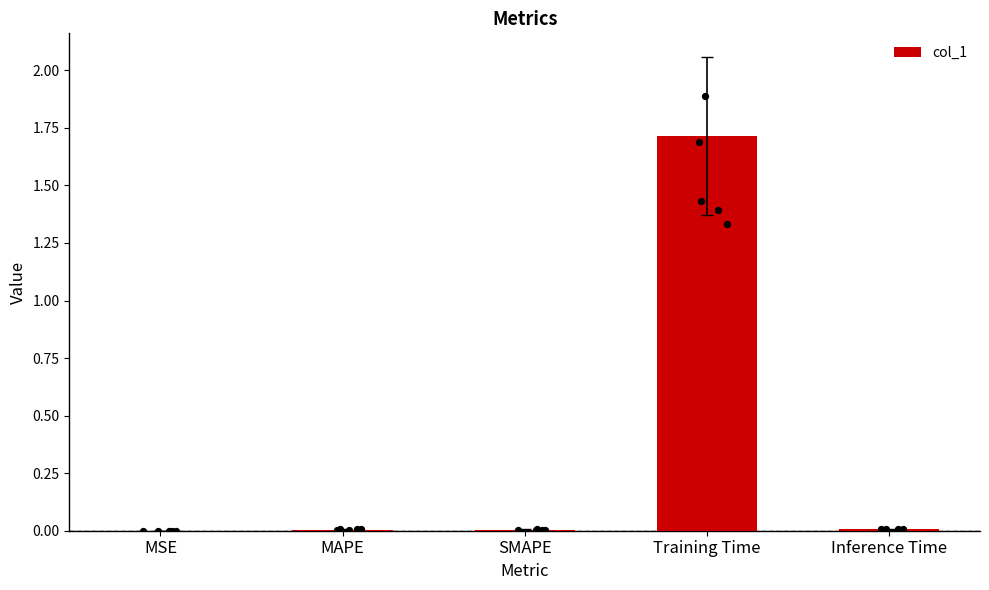

Between Training Time and Inference Time, which is larger?

Training Time